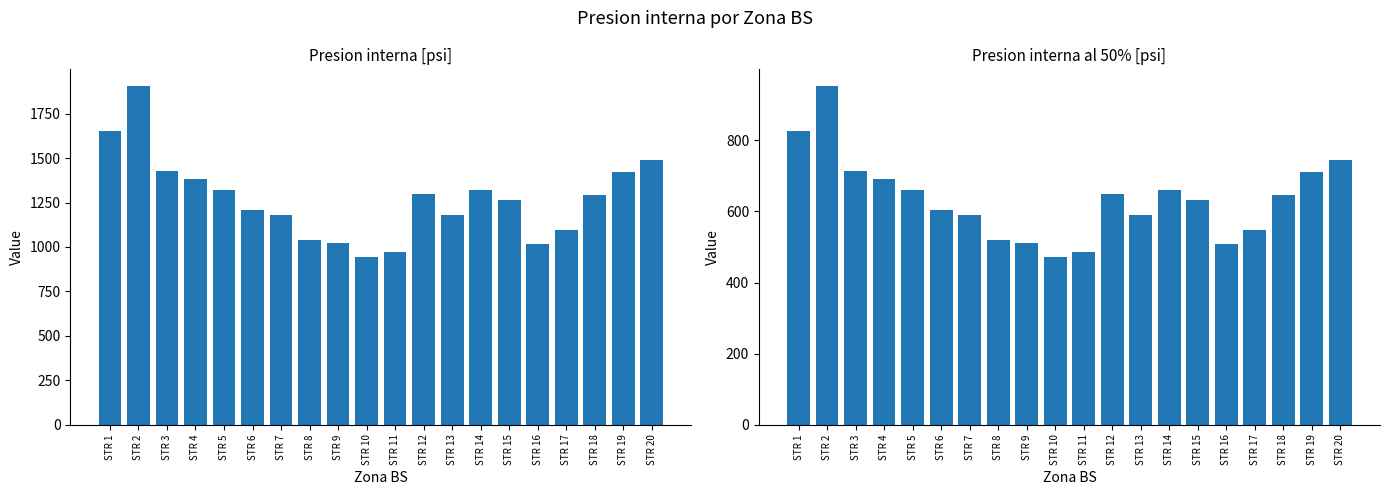

At which label does Presion interna [psi] reach its peak?

STR 2